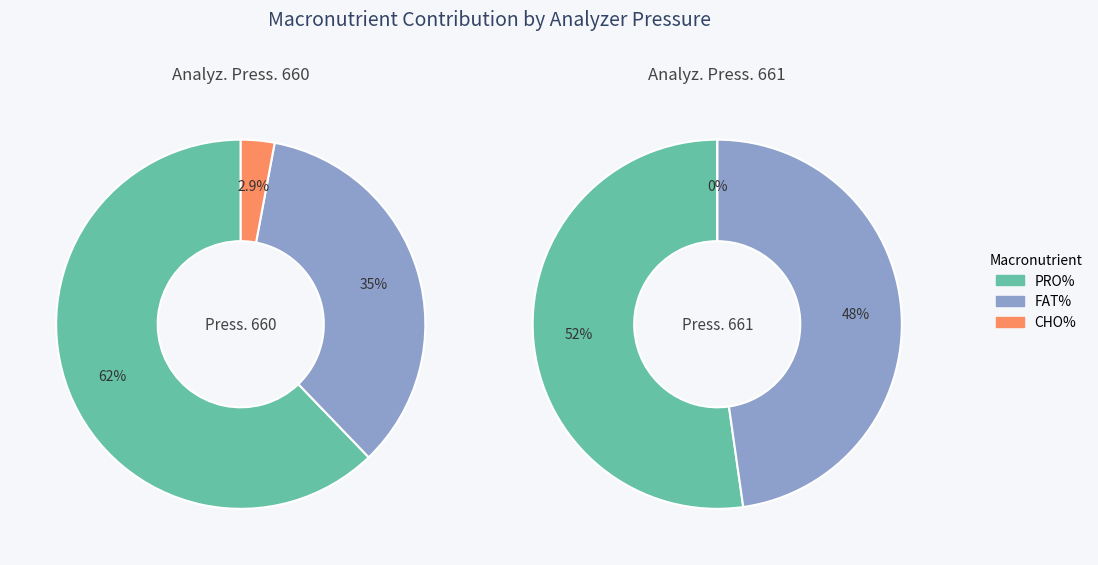

Between 30 and 35, which series saw the biggest shift?

PRO%